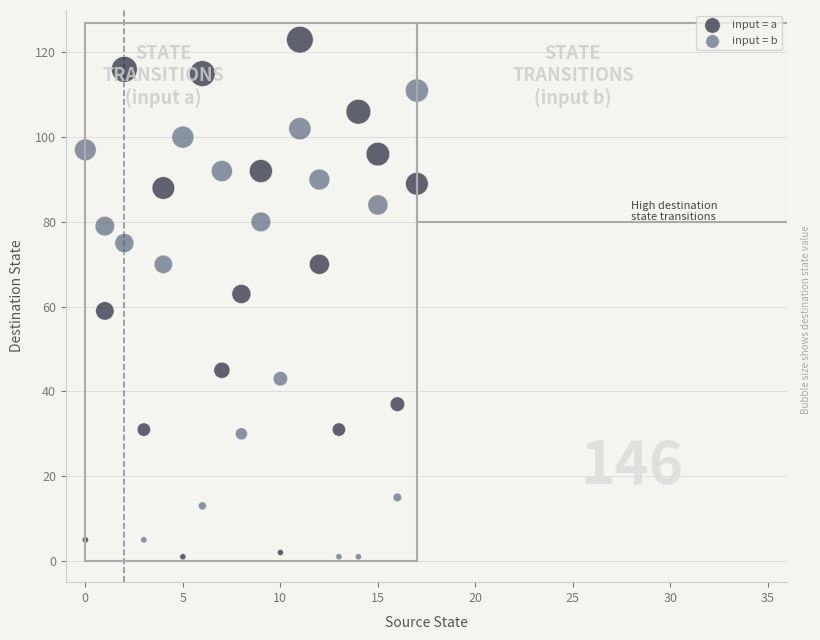

In the input = b series, what Y value is closest to 56?

43